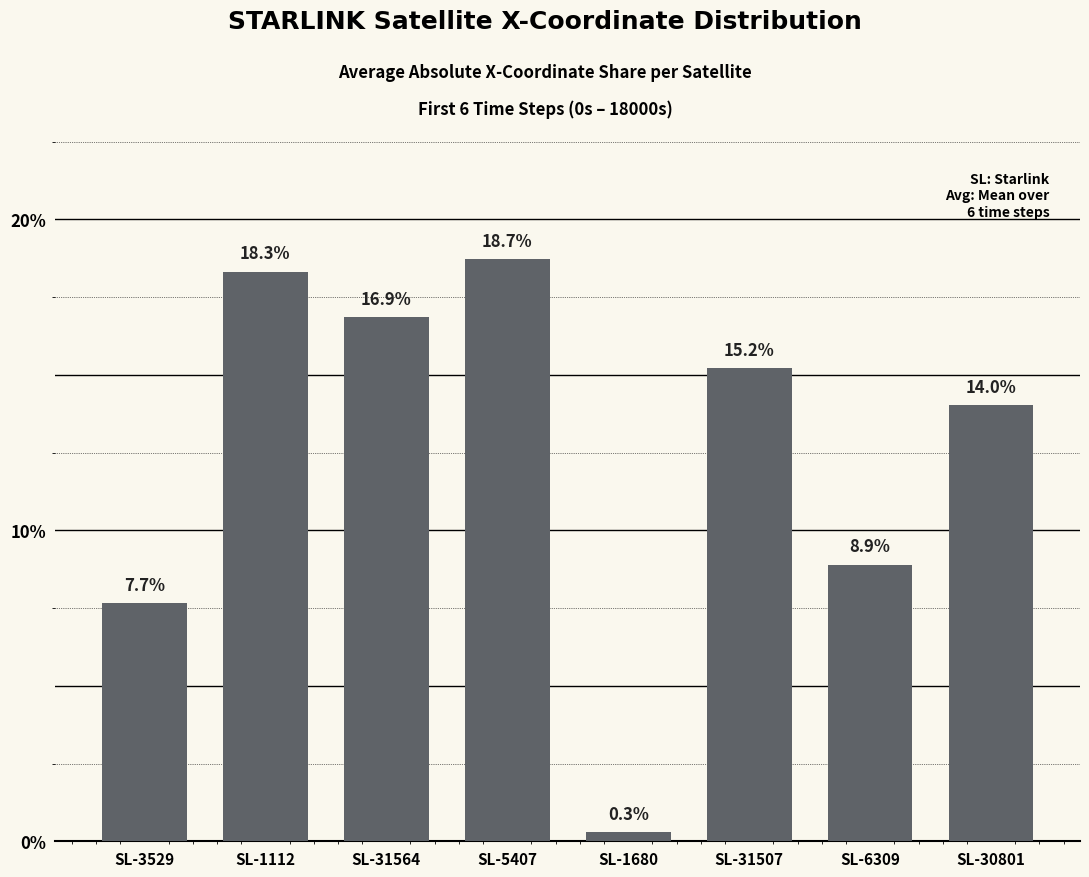

Reading right to left, transcribe all the data shown in this chart.

SL-30801=14.0	SL-6309=8.9	SL-31507=15.2	SL-1680=0.3	SL-5407=18.7	SL-31564=16.9	SL-1112=18.3	SL-3529=7.7